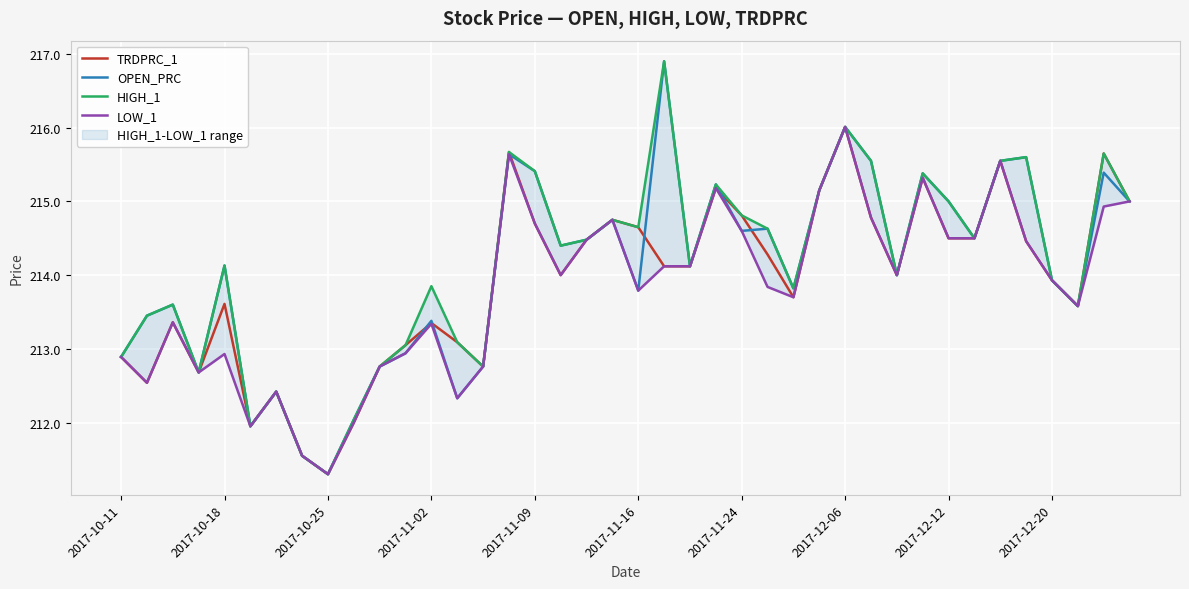

Reading right to left, list all the values displayed in this chart.

TRDPRC_1: 215.0	215.7	213.6	213.9	214.5	215.6	214.5	214.5	215.3	214.0	214.8	216.0	215.2	213.7	214.3	214.8	215.2	214.1	214.1	214.7	214.8	214.5	214.0	214.7	215.7	212.8	213.1	213.3	213.1	212.8	212.0	211.3	211.6	212.4	211.9	213.6	212.7	213.4	212.5	212.9
OPEN_PRC: 215.0	215.4	213.6	213.9	215.6	215.6	214.5	215.0	215.4	214.0	215.6	216.0	215.2	213.8	214.6	214.6	215.2	214.1	216.9	213.8	214.8	214.5	214.4	215.4	215.6	212.8	212.3	213.4	212.9	212.8	212.0	211.3	211.6	212.4	211.9	214.1	212.7	213.6	213.4	212.9
HIGH_1: 215.0	215.7	213.6	213.9	215.6	215.6	214.5	215.0	215.4	214.0	215.6	216.0	215.2	213.8	214.6	214.8	215.2	214.1	216.9	214.7	214.8	214.5	214.4	215.4	215.7	212.8	213.1	213.8	213.1	212.8	212.0	211.3	211.6	212.4	211.9	214.1	212.7	213.6	213.4	212.9
LOW_1: 215.0	214.9	213.6	213.9	214.5	215.6	214.5	214.5	215.3	214.0	214.8	216.0	215.2	213.7	213.8	214.6	215.2	214.1	214.1	213.8	214.8	214.5	214.0	214.7	215.6	212.8	212.3	213.3	212.9	212.8	212.0	211.3	211.6	212.4	211.9	212.9	212.7	213.4	212.5	212.9